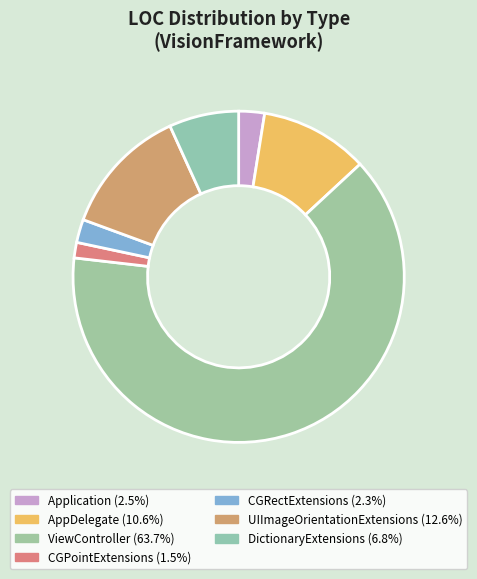

Which slice is the largest?

ViewController